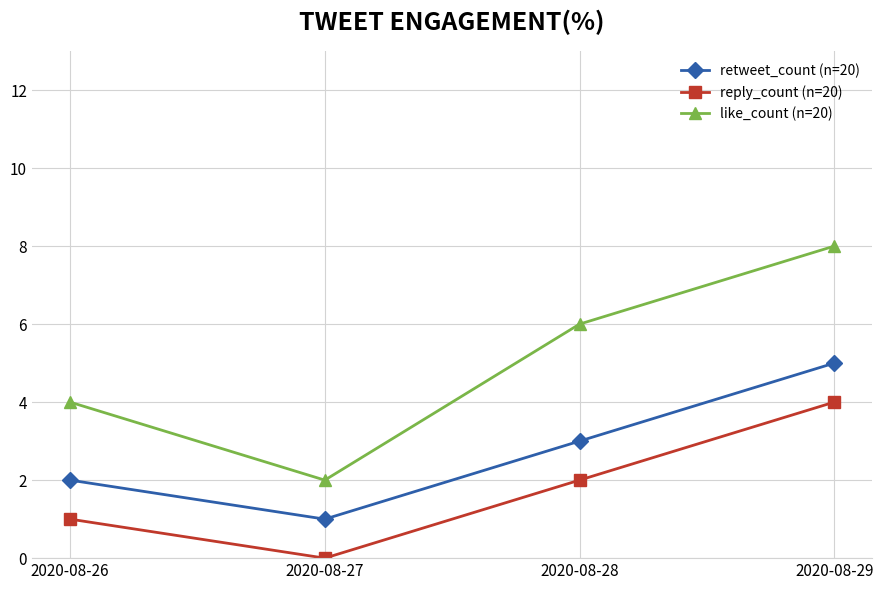

Reading left to right, extract all data points from this chart.

retweet_count (n=20): 2	1	3	5
reply_count (n=20): 1	0	2	4
like_count (n=20): 4	2	6	8